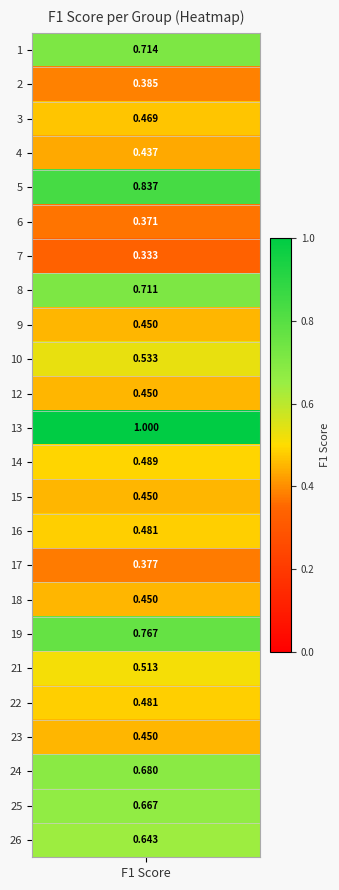

What is the sum of the values at 8 and 22?

1.2